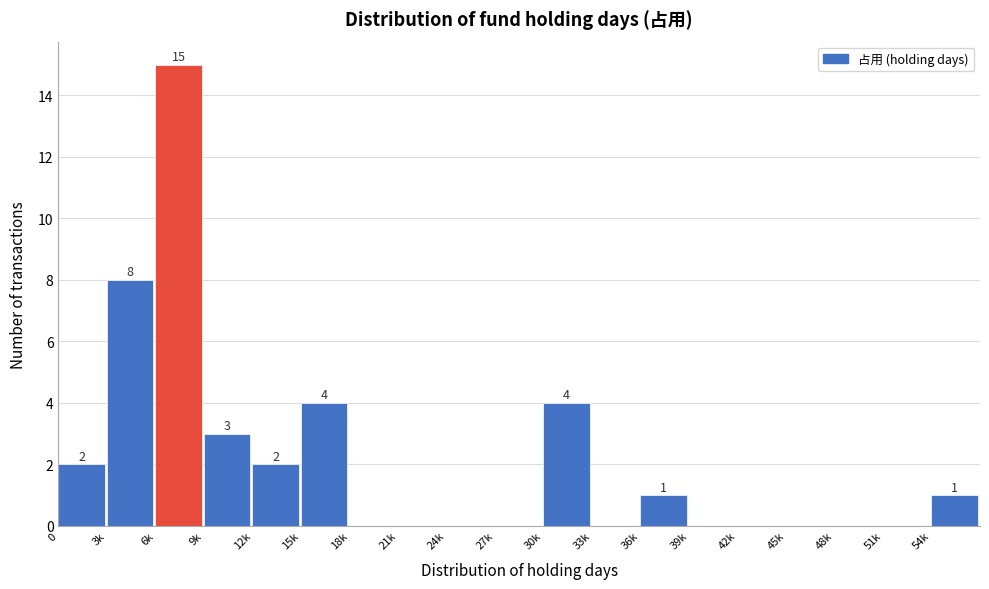

Reading left to right, extract all data points from this chart.

0=2	3k=8	6k=15	9k=3	12k=2	15k=4	18k=0	21k=0	24k=0	27k=0	30k=4	33k=0	36k=1	39k=0	42k=0	45k=0	48k=0	51k=0	54k=1